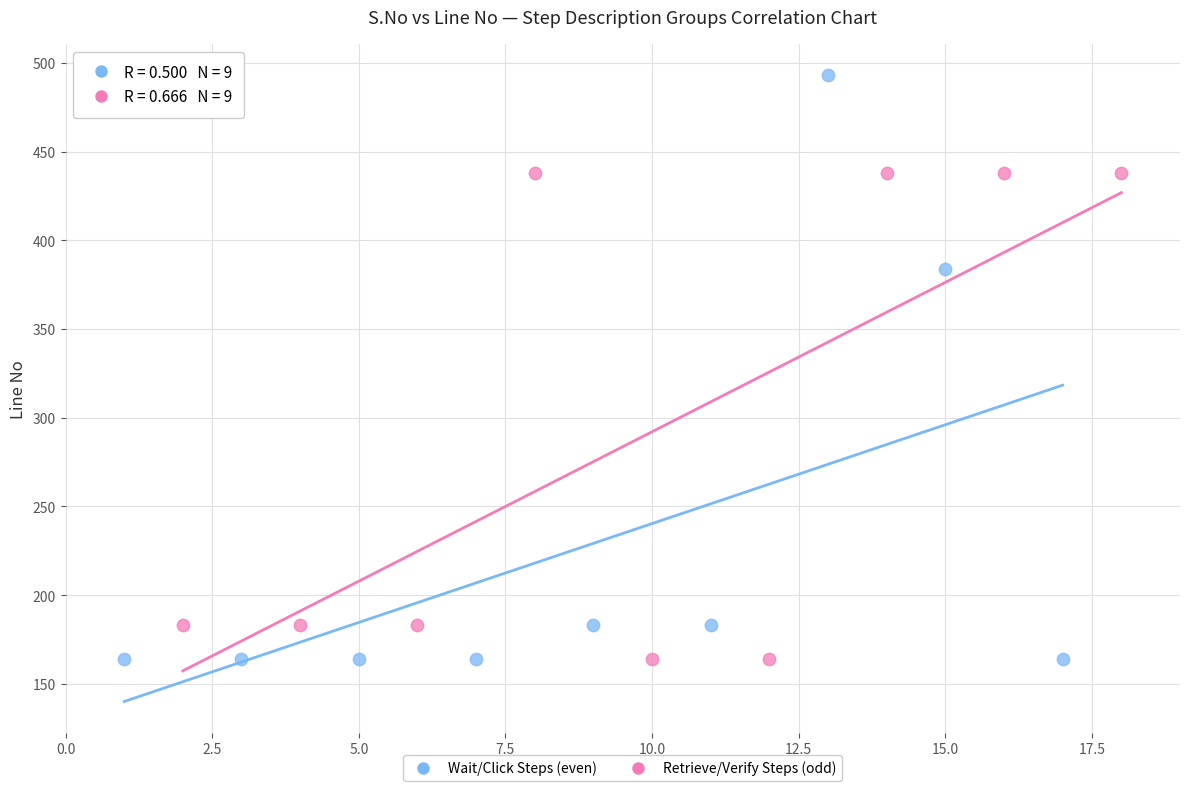

Which series contains the highest Y value?

Wait/Click Steps (even)